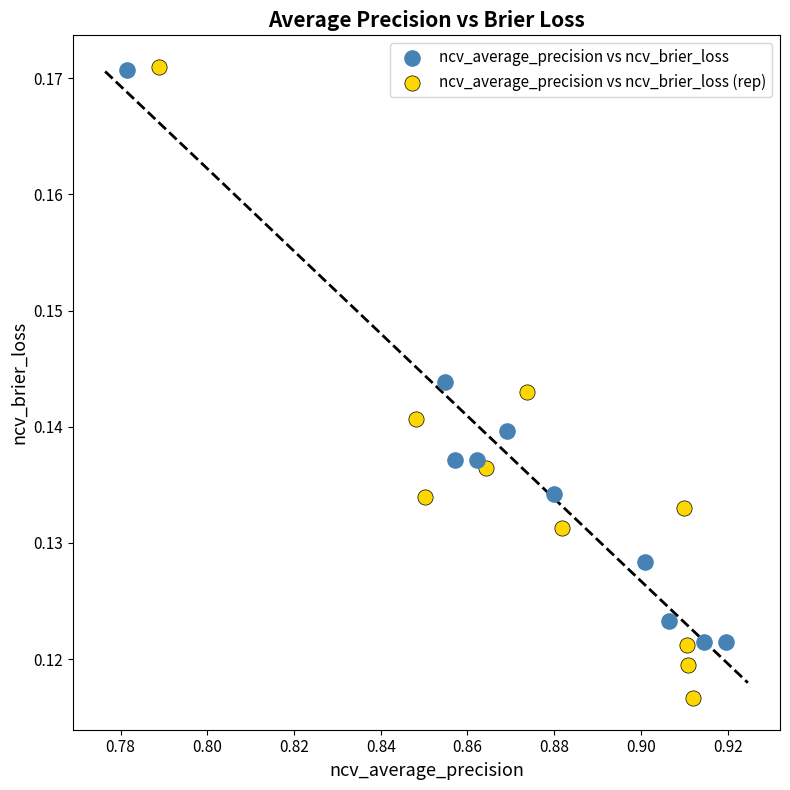

Which series has the widest spread of Y values?

ncv_average_precision vs ncv_brier_loss (rep)